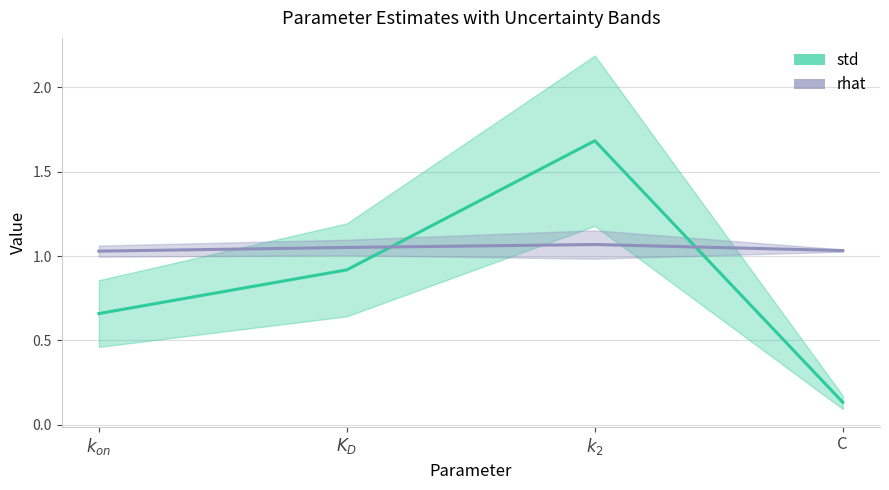

What is the value of the std point at the 3rd from the left?

1.7